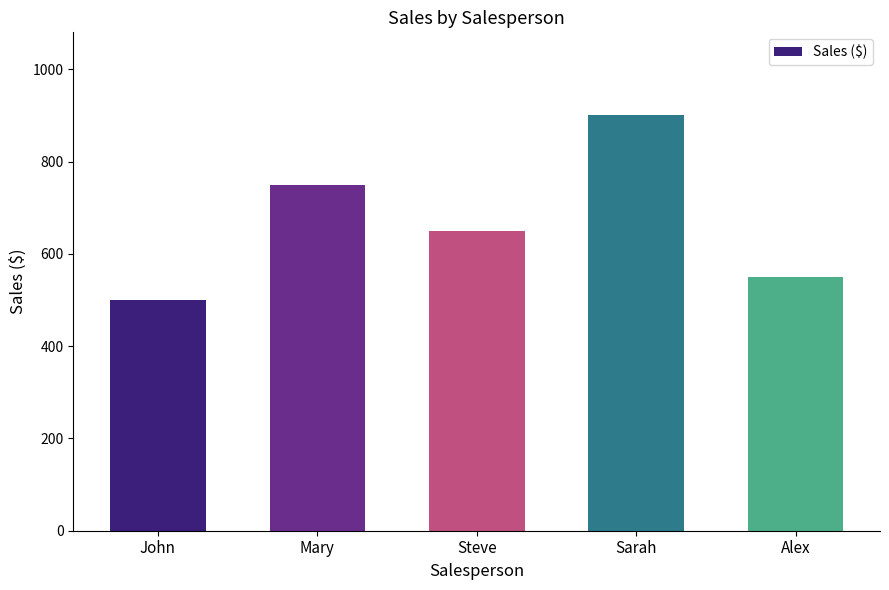

What is the change in value from John to Steve?

+150